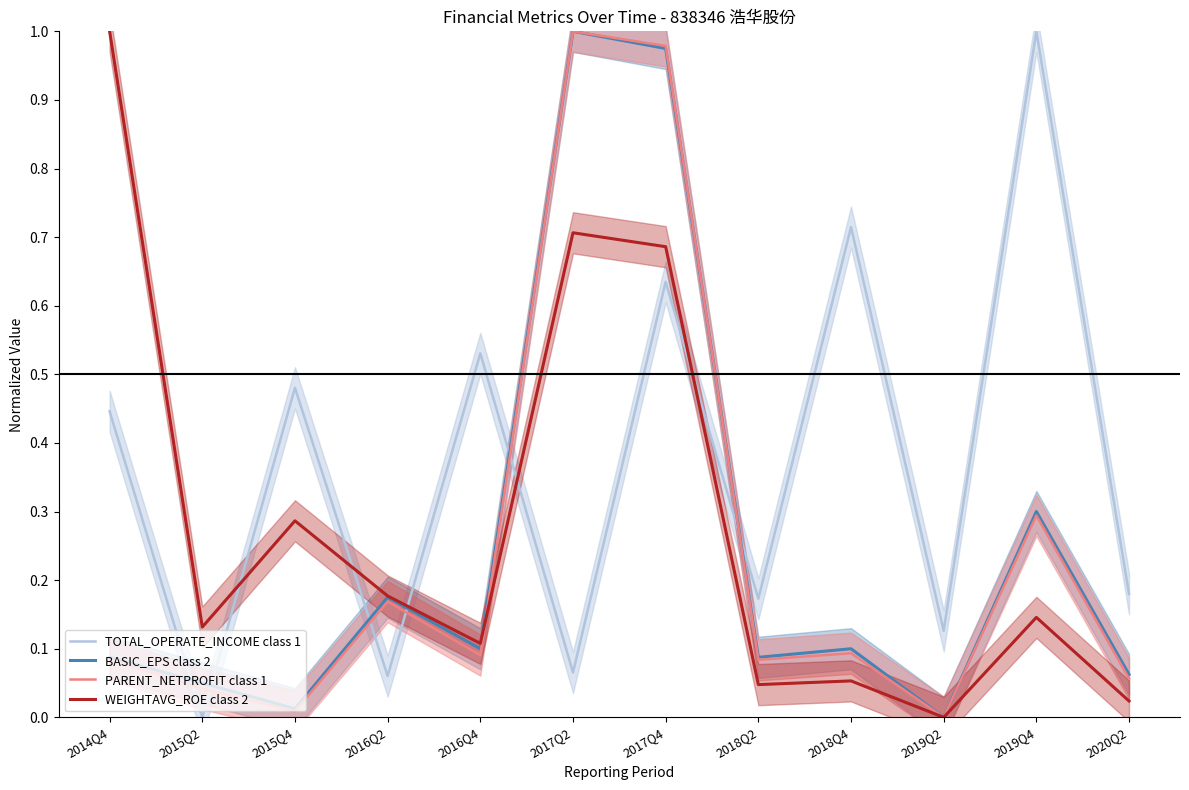

At 2017Q2, list the series in order from smallest to largest.

TOTAL_OPERATE_INCOME class 1, WEIGHTAVG_ROE class 2, BASIC_EPS class 2, PARENT_NETPROFIT class 1